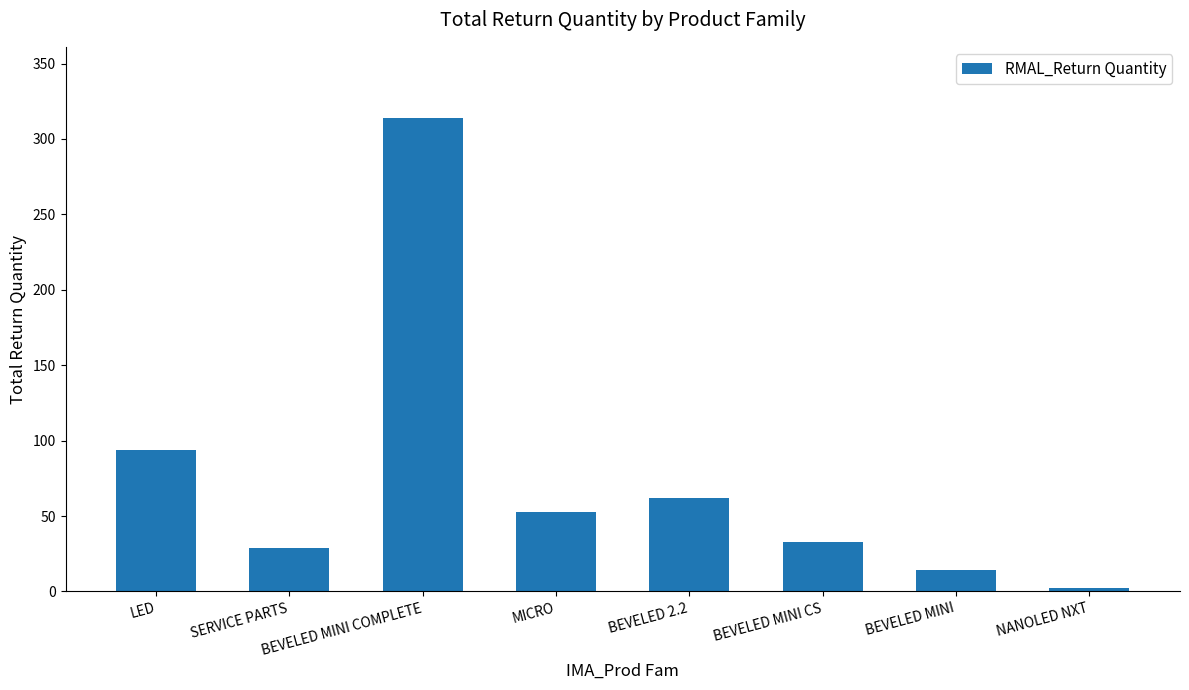

Does the chart contain any negative values?

No